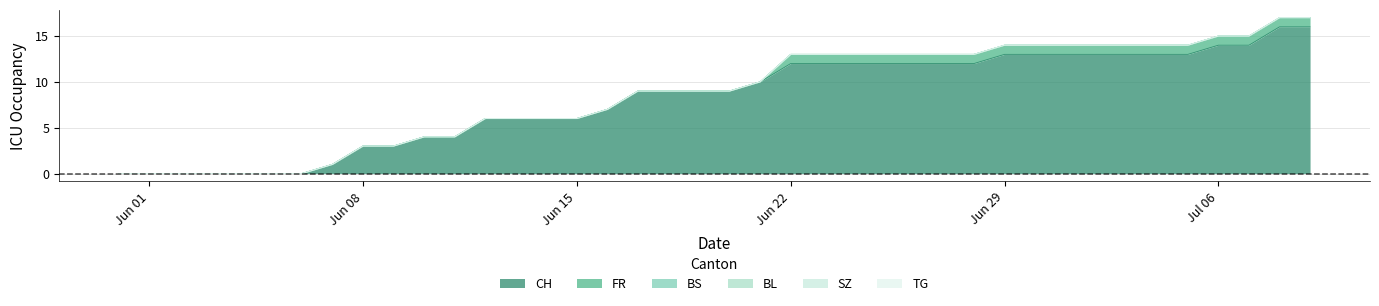

Reading right to left, transcribe all the data shown in this chart.

CH: 16	16	14	14	13	13	13	13	13	13	13	12	12	12	12	12	12	12	10	9	9	9	9	7	6	6	6	6	4	4	3	3	1	0	0	0	0	0	0	0
FR: 1	1	1	1	1	1	1	1	1	1	1	1	1	1	1	1	1	1	0	0	0	0	0	0	0	0	0	0	0	0	0	0	0	0	0	0	0	0	0	0
BS: 0	0	0	0	0	0	0	0	0	0	0	0	0	0	0	0	0	0	0	0	0	0	0	0	0	0	0	0	0	0	0	0	0	0	0	0	0	0	0	0
BL: 0	0	0	0	0	0	0	0	0	0	0	0	0	0	0	0	0	0	0	0	0	0	0	0	0	0	0	0	0	0	0	0	0	0	0	0	0	0	0	0
SZ: 0	0	0	0	0	0	0	0	0	0	0	0	0	0	0	0	0	0	0	0	0	0	0	0	0	0	0	0	0	0	0	0	0	0	0	0	0	0	0	0
TG: 0	0	0	0	0	0	0	0	0	0	0	0	0	0	0	0	0	0	0	0	0	0	0	0	0	0	0	0	0	0	0	0	0	0	0	0	0	0	0	0